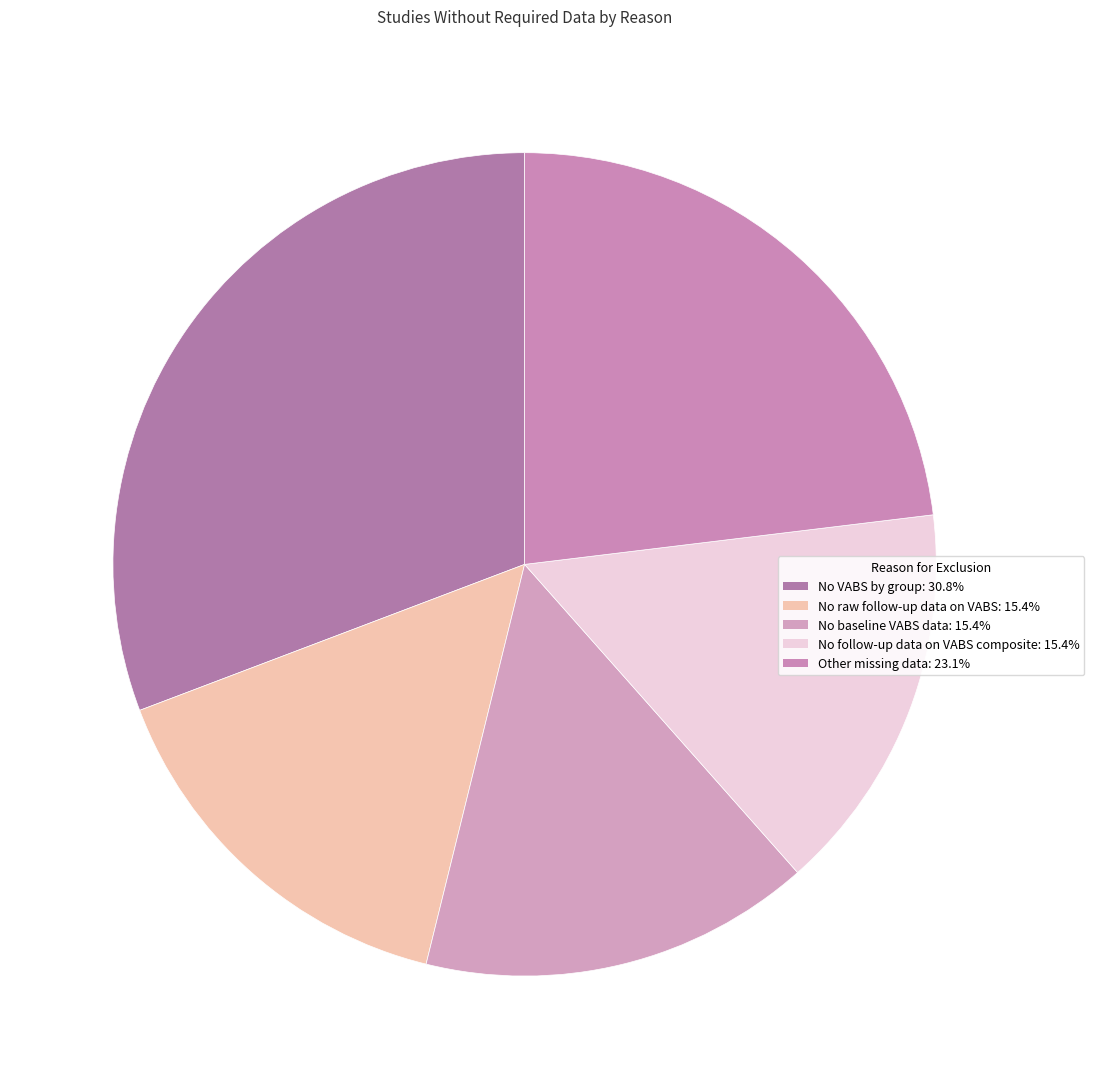

How many segments does this pie chart have?

5